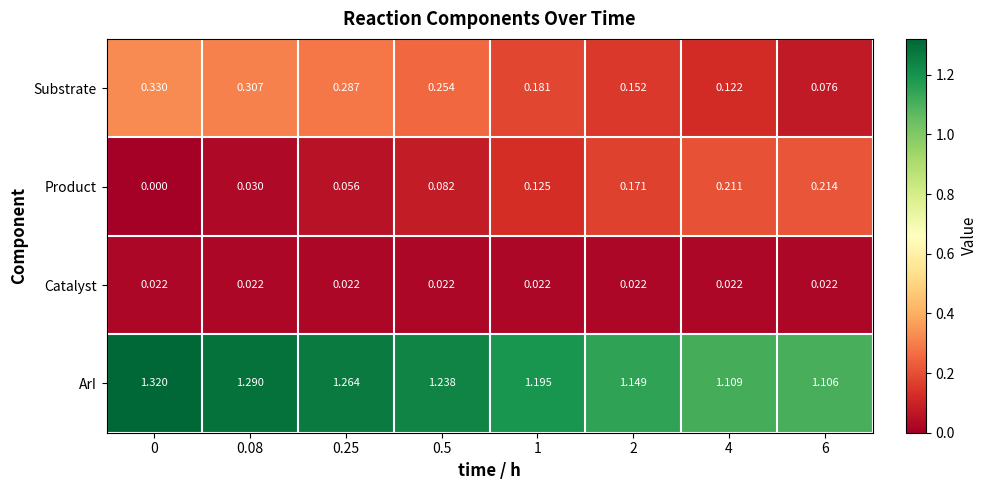

Which series changed the most between 2 and 6?

Substrate